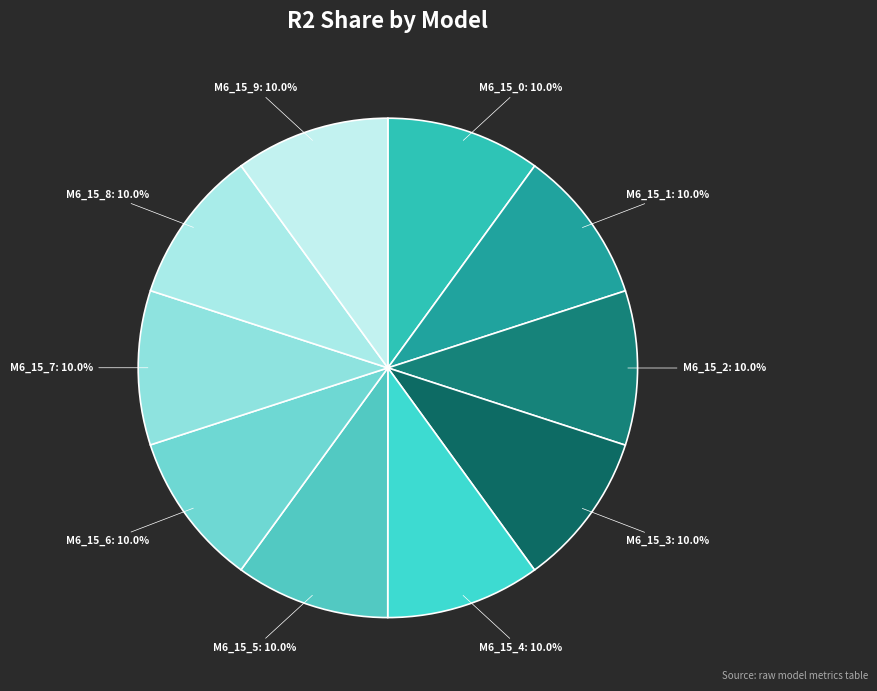

What portion of the pie excludes M6_15_1?

90.0%